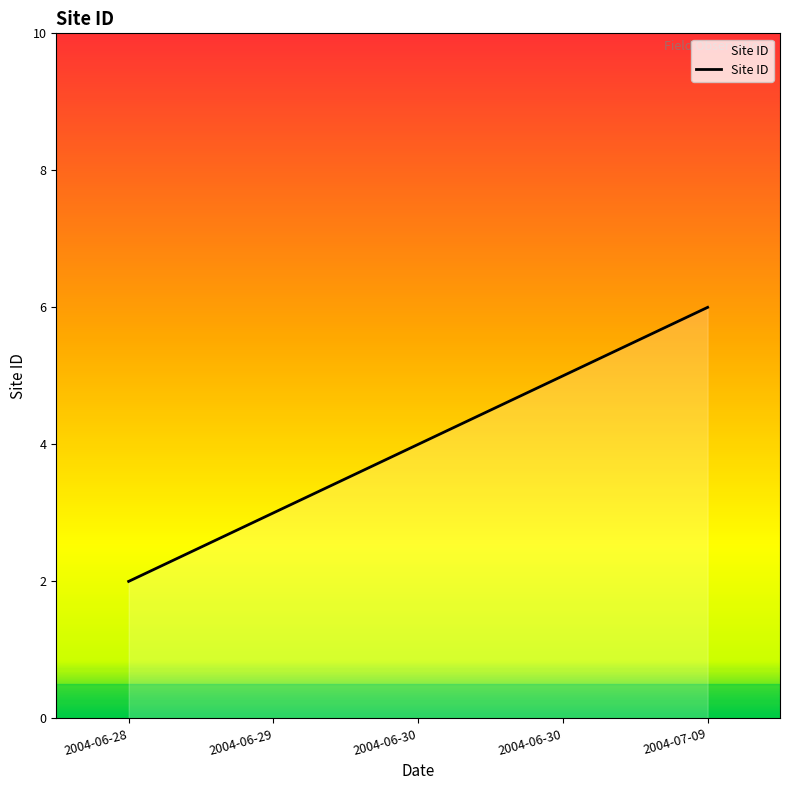

Does the chart have visible grid lines?

No